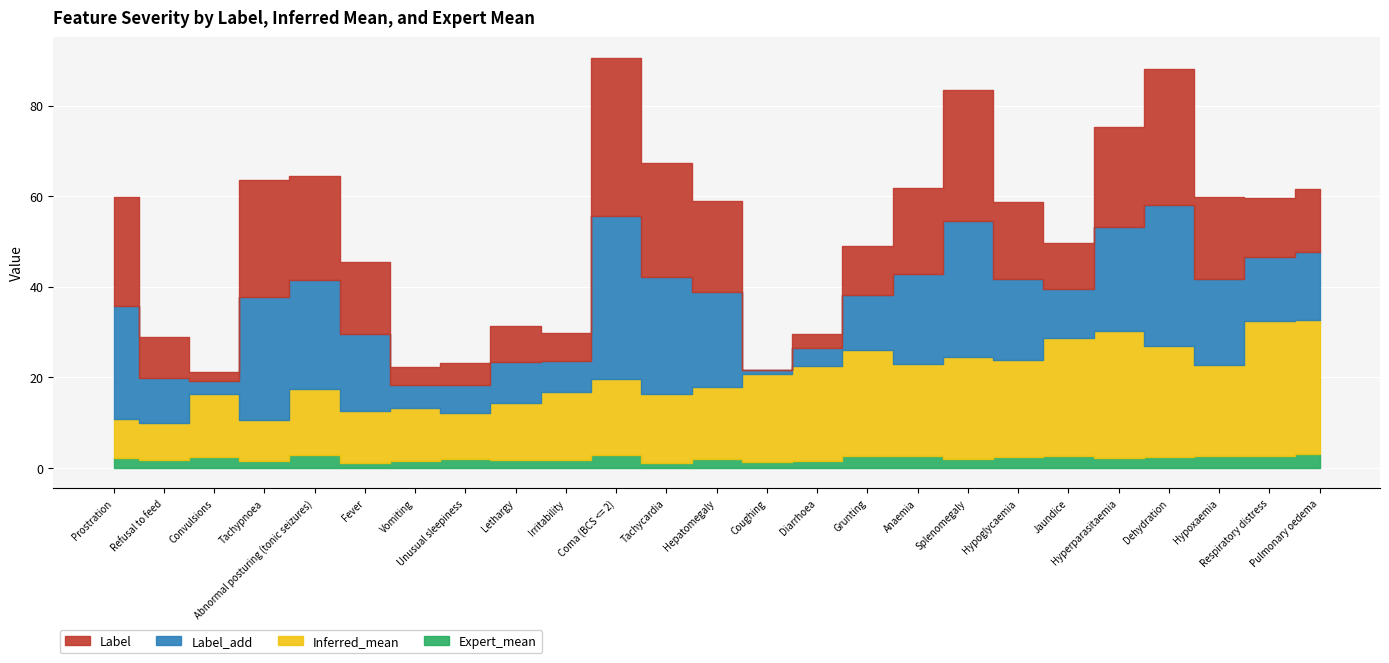

Which series has the largest total across all categories?

Inferred_mean